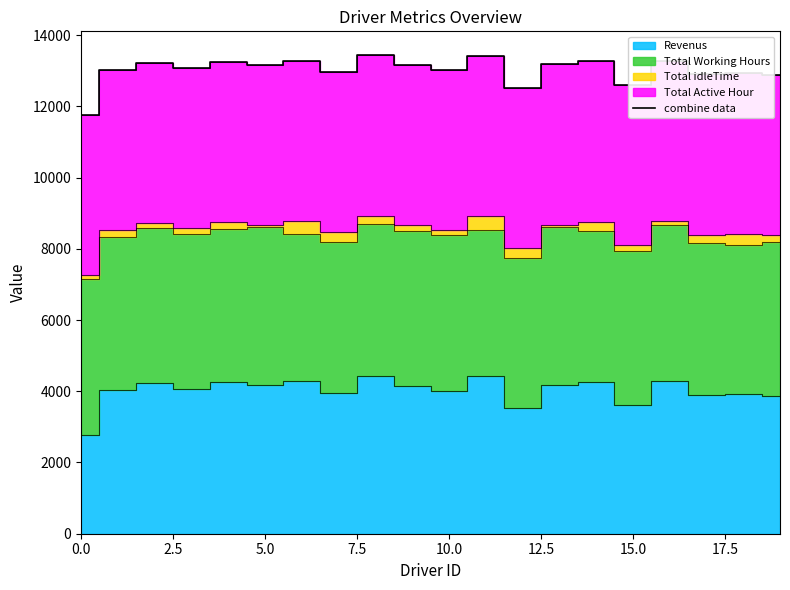

What position from the right is 18?

2